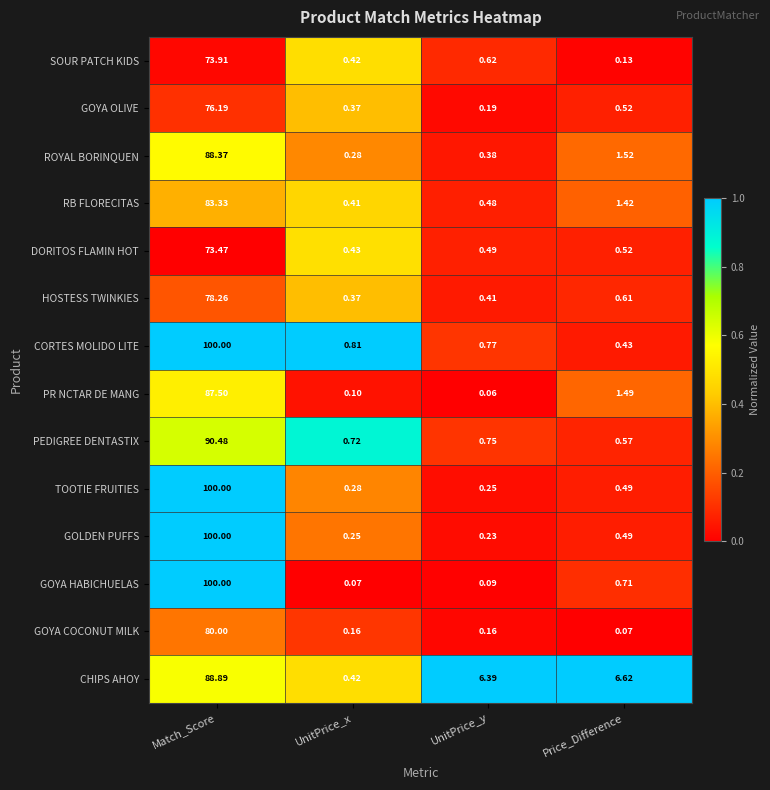

Rank the categories by DORITOS FLAMIN HOT value from lowest to highest.

UnitPrice_x, UnitPrice_y, Price_Difference, Match_Score